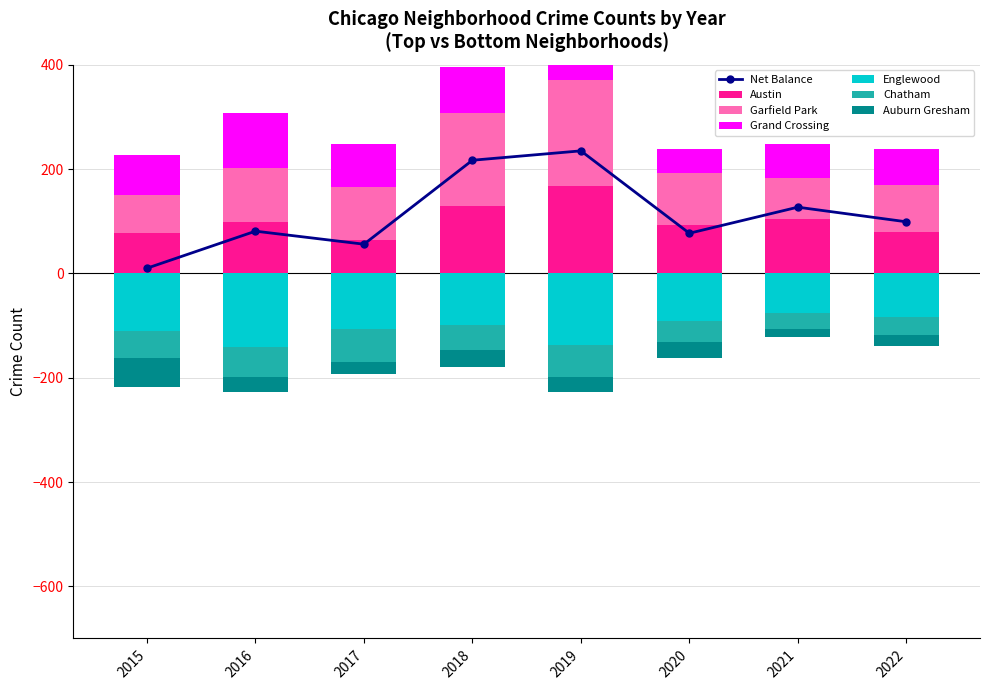

What is the value of the Grand Crossing bar at the 6th from the left?

47